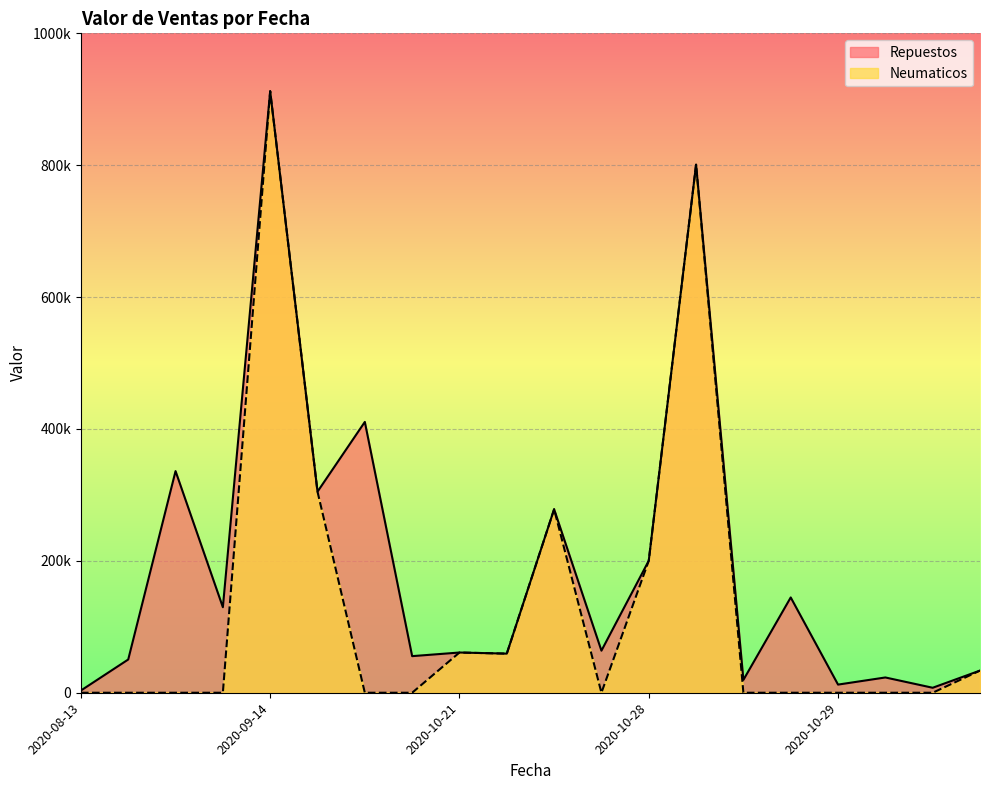

How many interior local peaks does the Repuestos series have?

8